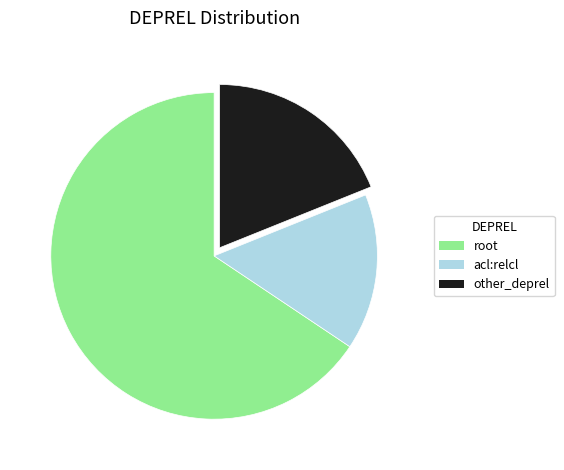

Do acl:relcl and root together represent more than half of the pie?

Yes